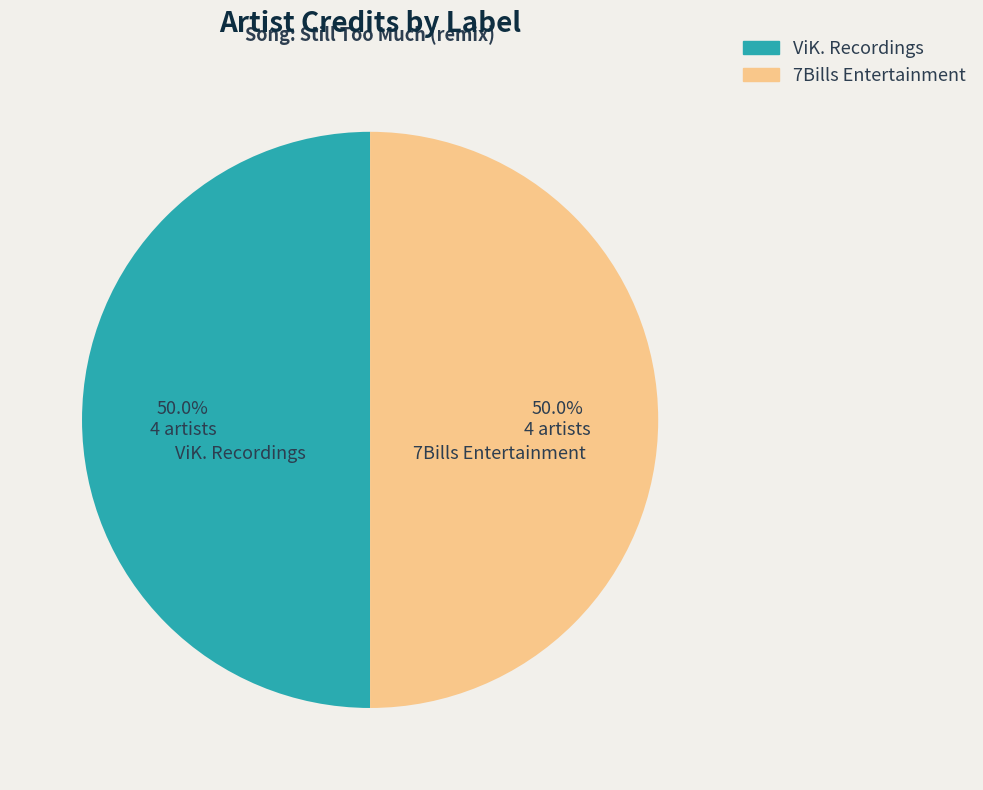

What is the ratio of the value at ViK. Recordings to the value at 7Bills Entertainment?

1.0